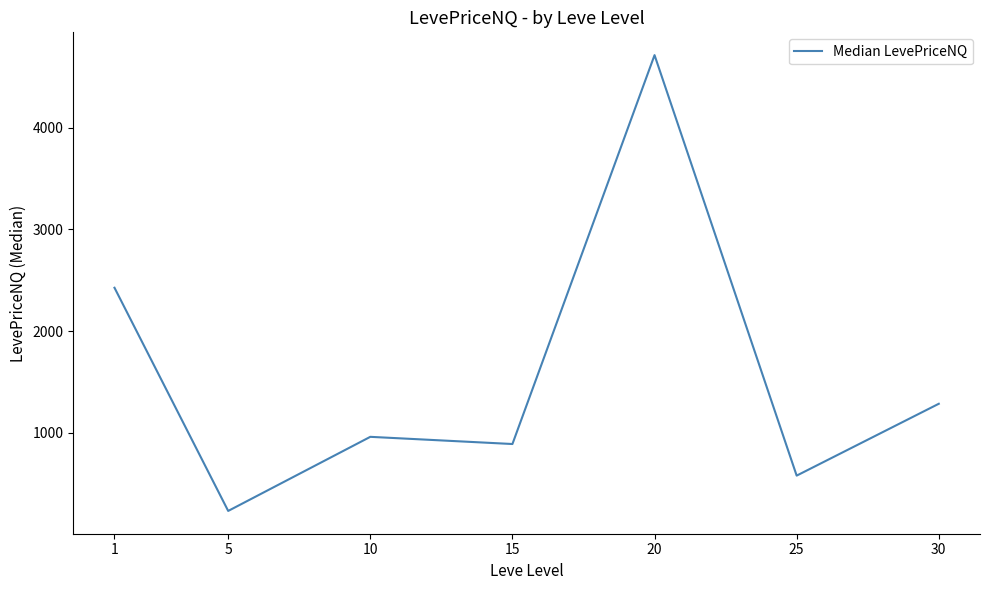

What is the change in value from 20 to 25?

-4132.0